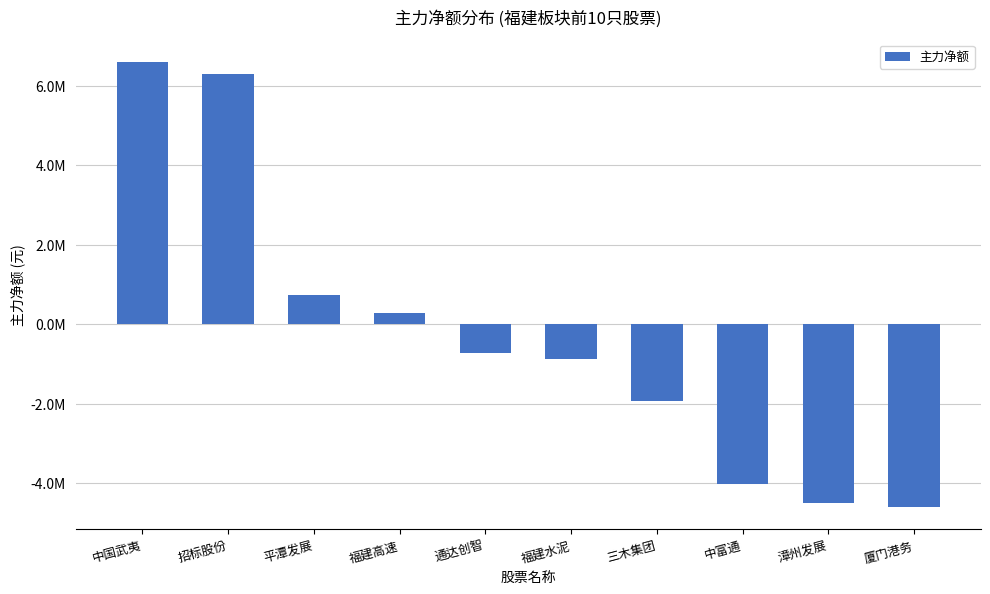

What is the smallest value displayed?

-4598815